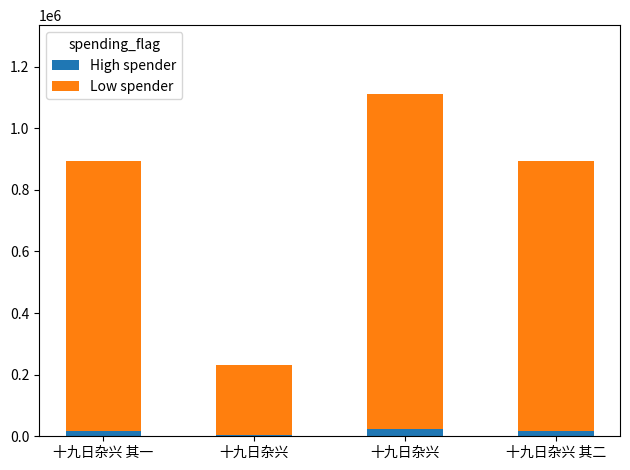

Where does the High spender series first go above 17901?

十九日杂兴 其一